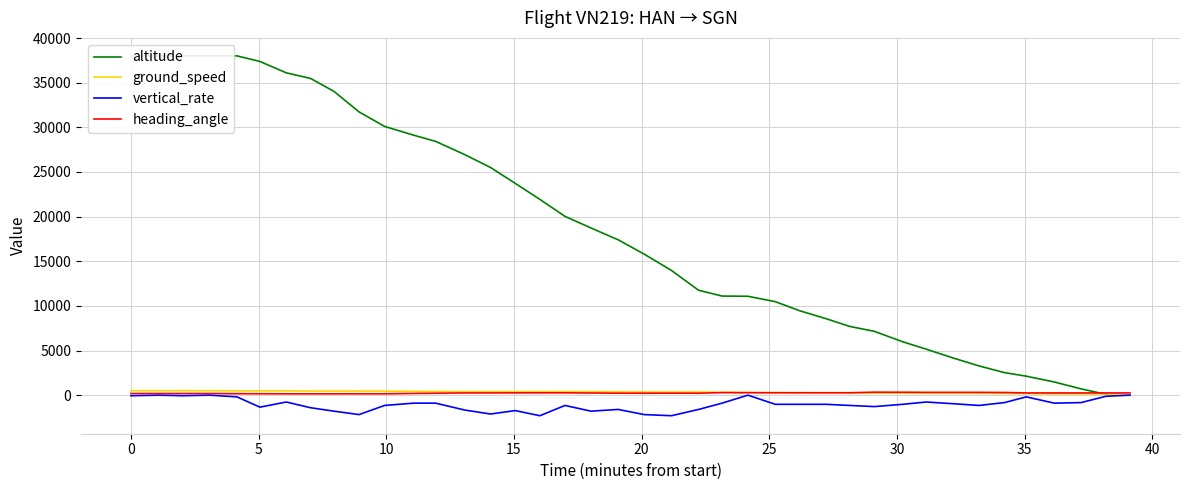

What is the lowest value of the vertical_rate series?

-2304